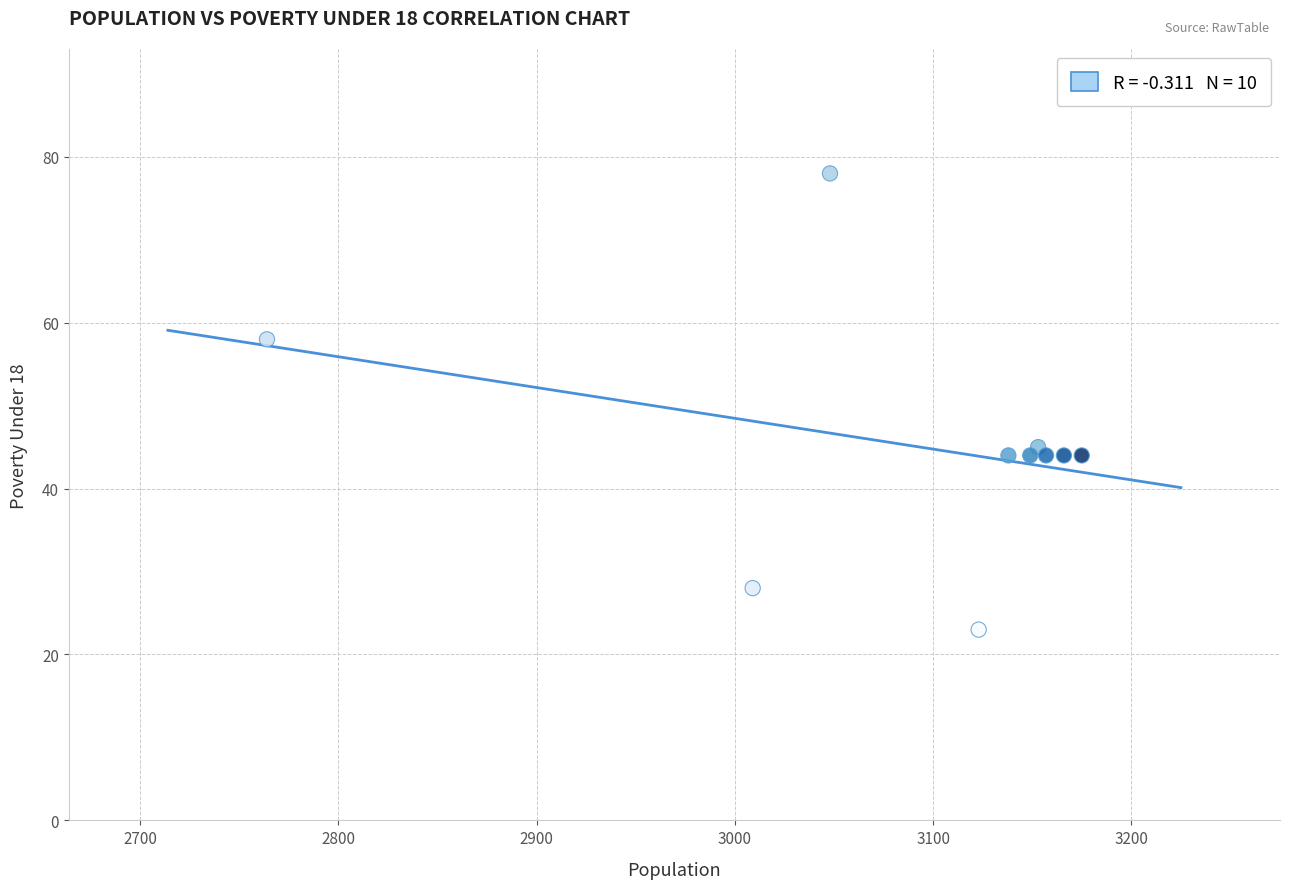

What is the average Y value?

45